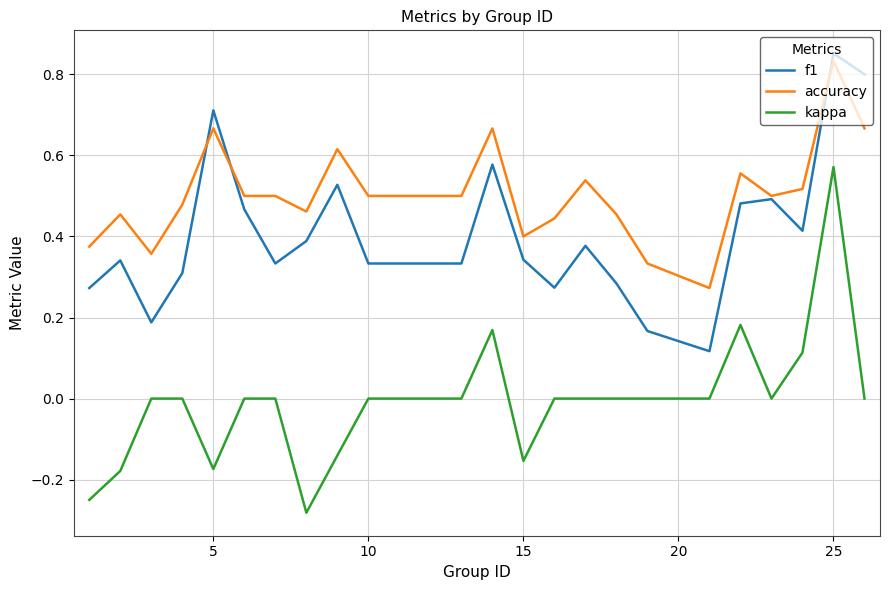

List the series in order of their overall mean, highest first.

accuracy, f1, kappa